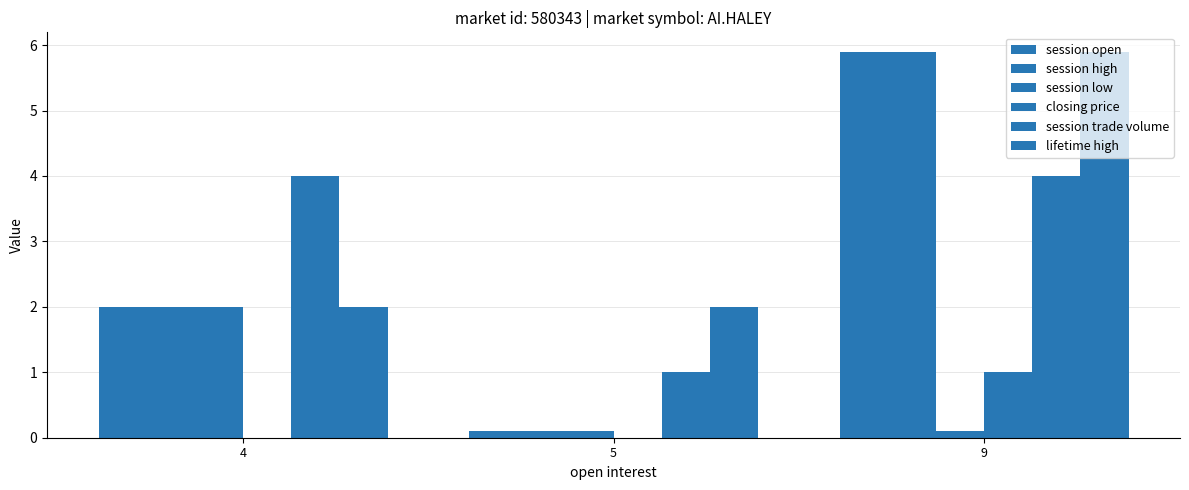

Which has a higher value, 5 or 9?

9